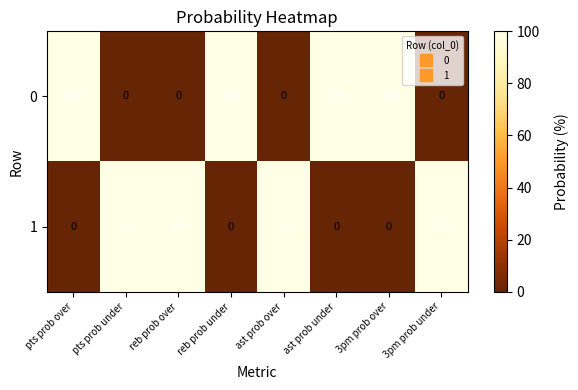

At how many categories does at least one series exceed 22?

8